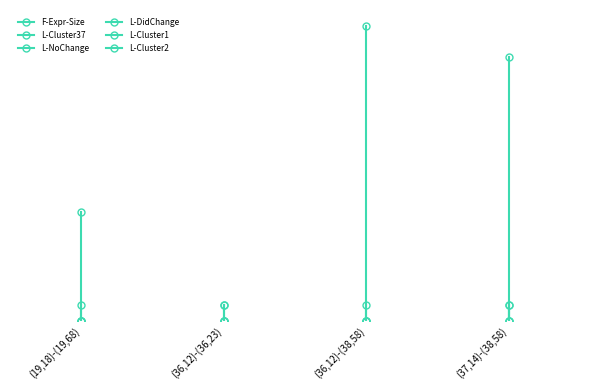

The L-NoChange series shows 0 at (19,18)-(19,68). True or false?

False